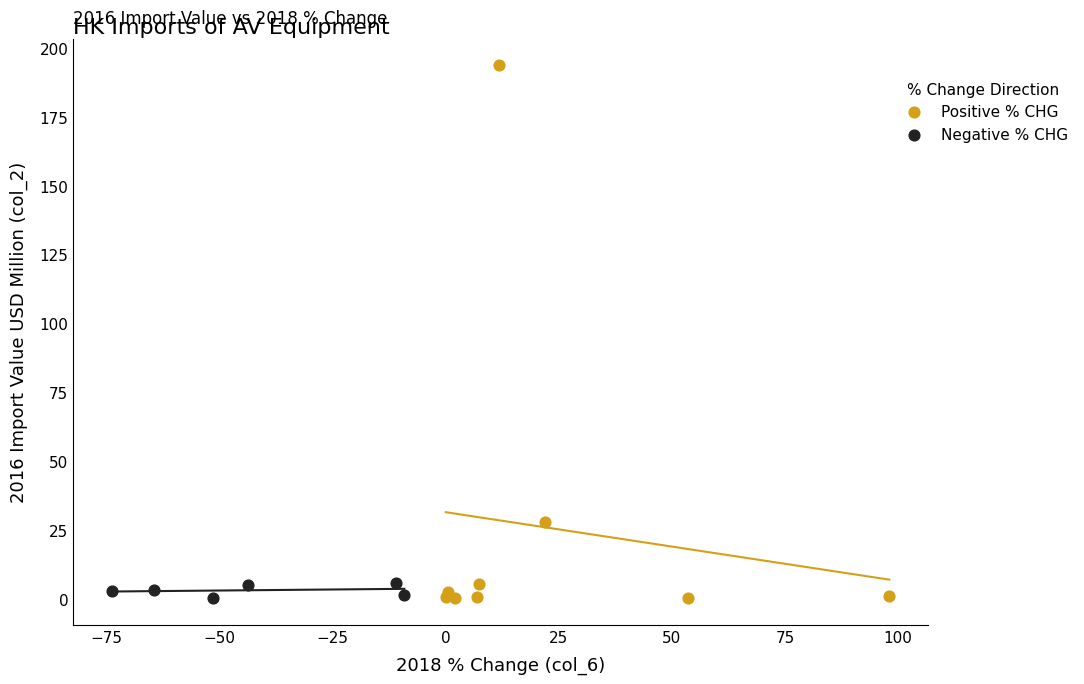

Which series has the largest Y range (max minus min)?

Positive % CHG